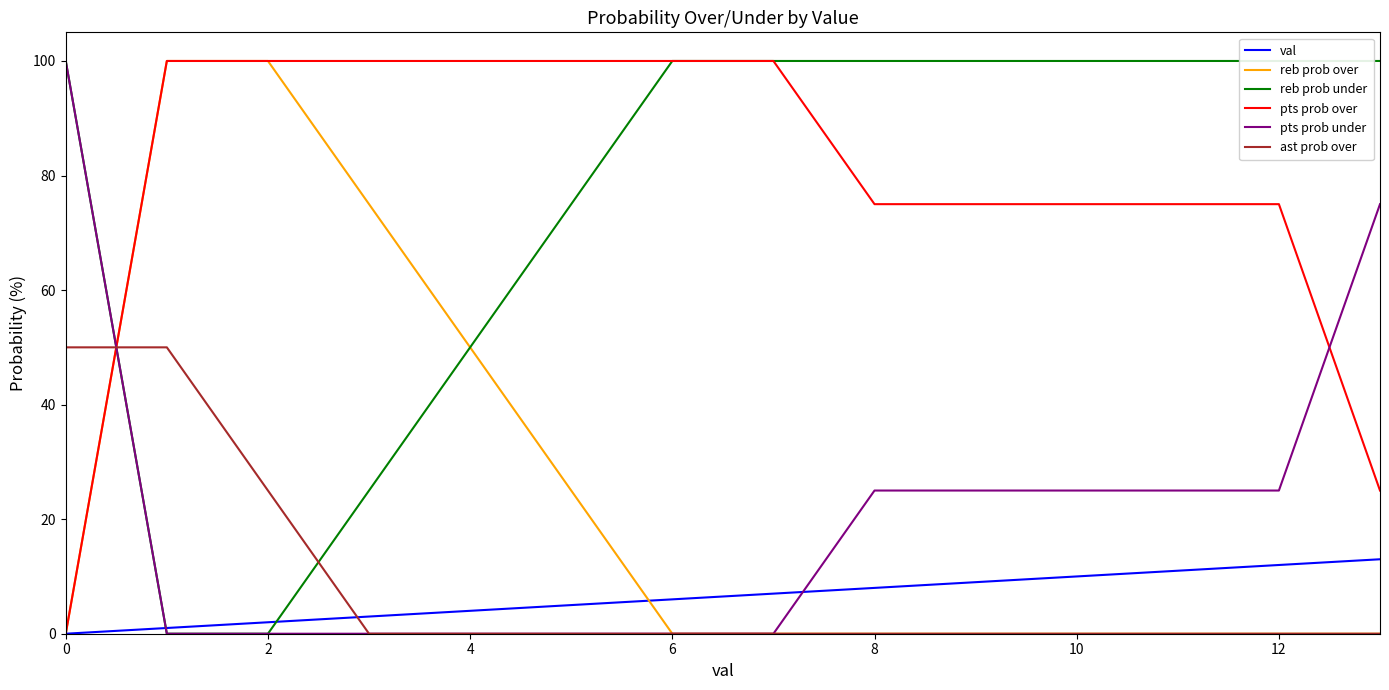

How many times do pts prob under and pts prob over cross each other?

2